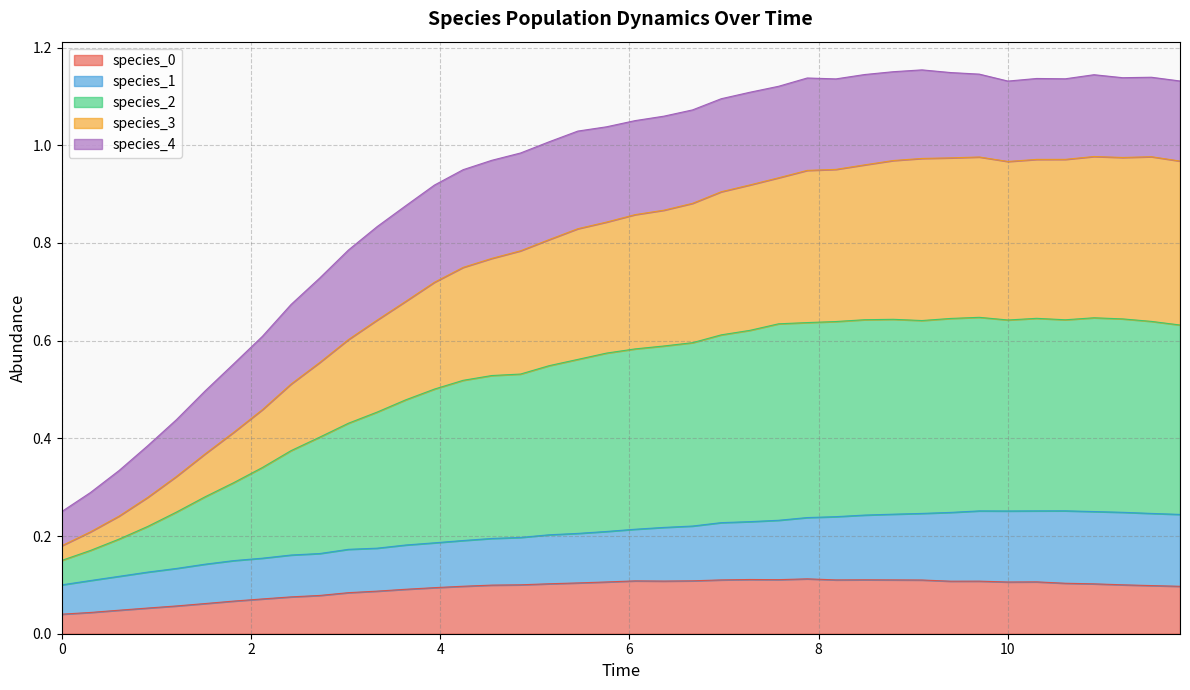

Does the chart have visible grid lines?

Yes